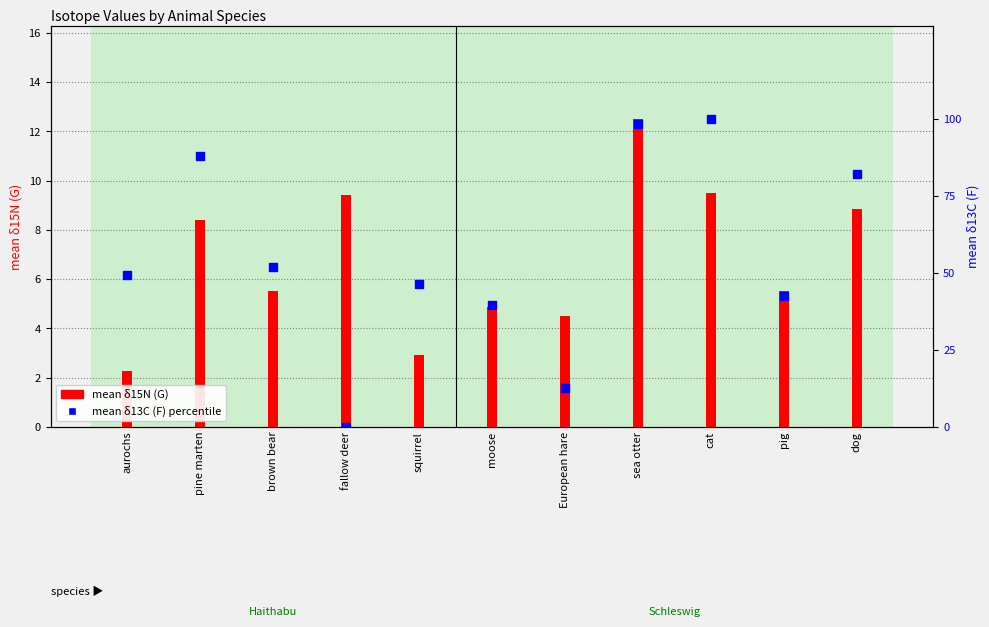

Which series reaches the maximum Y coordinate?

mean δ13C (F) percentile